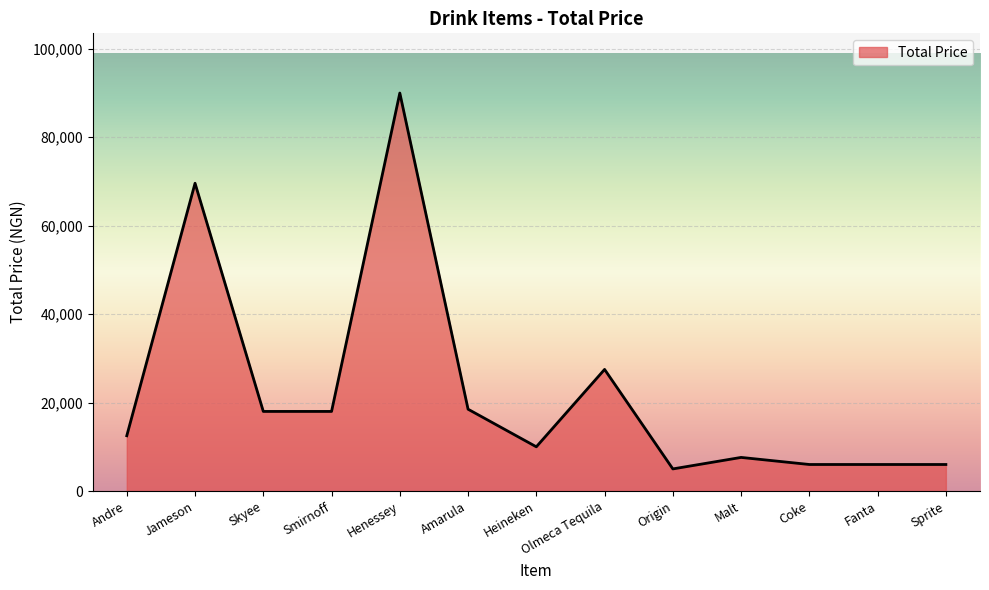

What is the difference between the maximum and minimum values?

85000